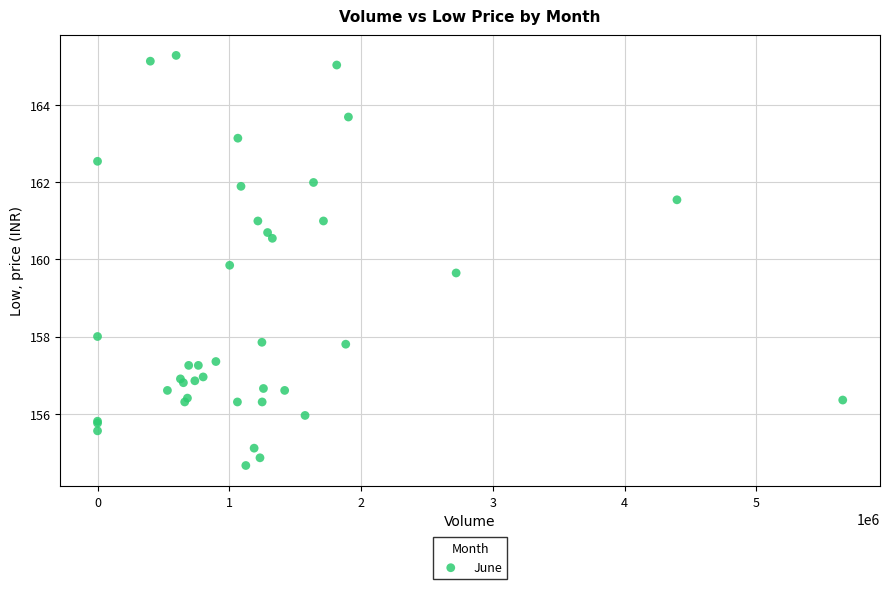

What Y value in the scatter plot is closest to 159?

159.6